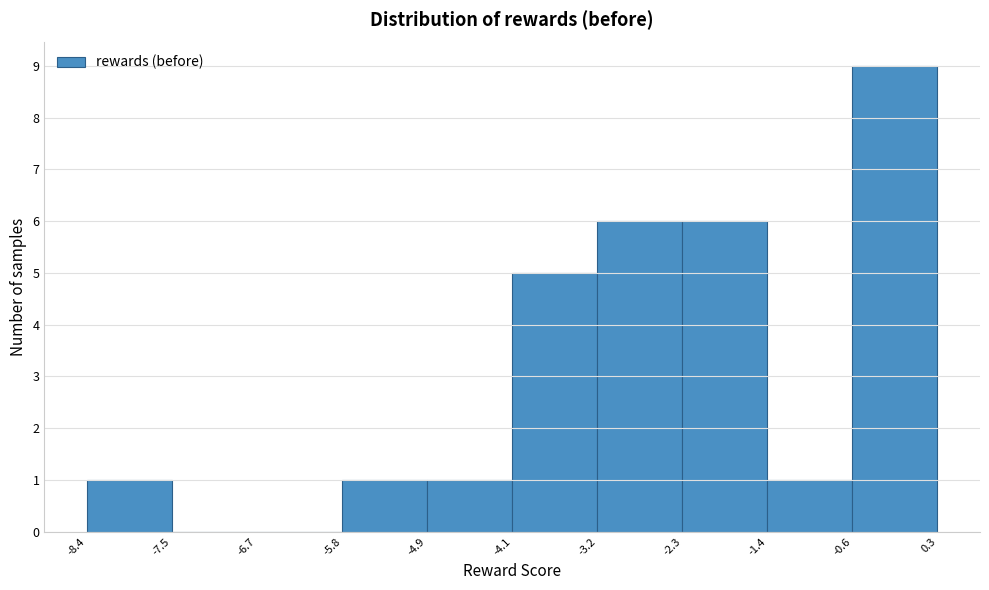

Reading left to right, transcribe this chart: for each bar, give the range it covers on the x-axis and its height. The values are not printed on the chart, so give them approximately, as read against the axis.

-8.4 to -7.5: 1
-7.5 to -6.7: 0
-6.7 to -5.8: 0
-5.8 to -4.9: 1
-4.9 to -4.1: 1
-4.1 to -3.2: 5
-3.2 to -2.3: 6
-2.3 to -1.4: 6
-1.4 to -0.6: 1
-0.6 to 0.3: 9